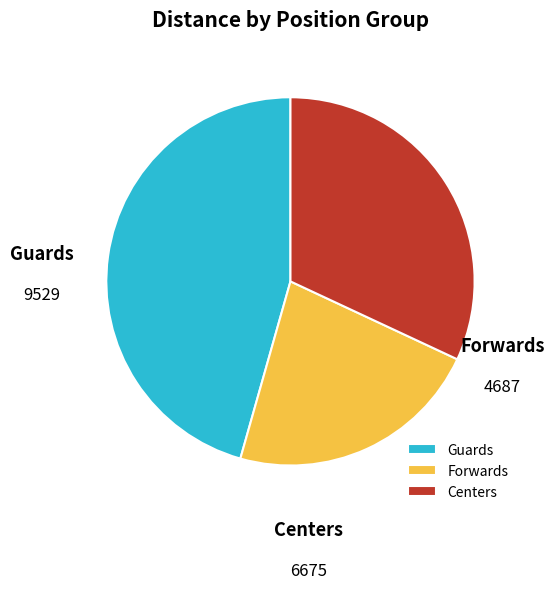

Is there a majority slice in this chart?

No